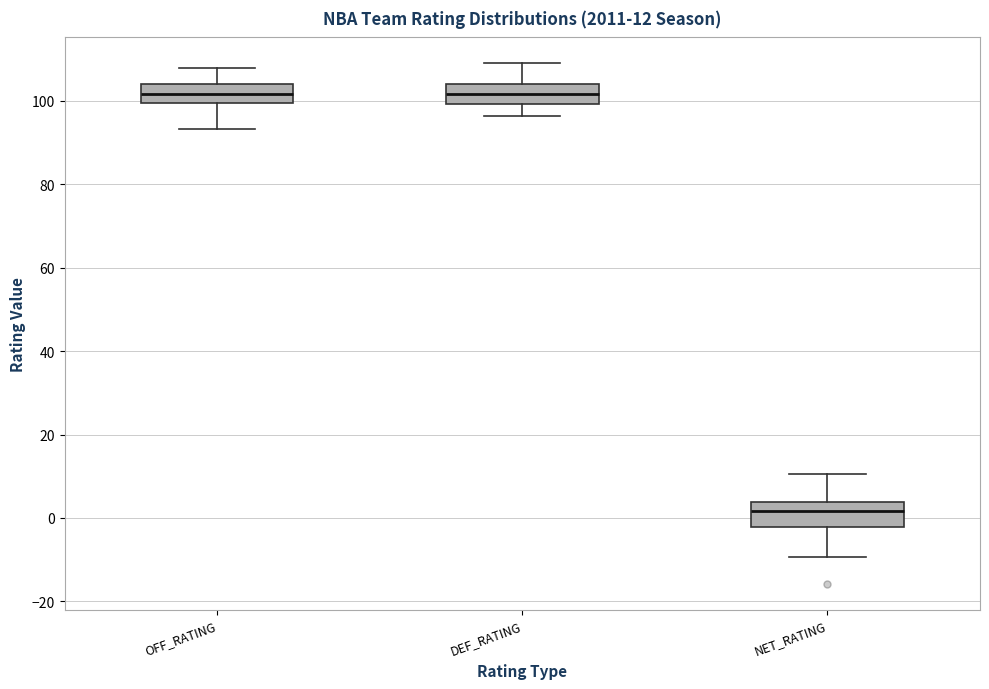

Which box's median line is the lowest?

NET_RATING